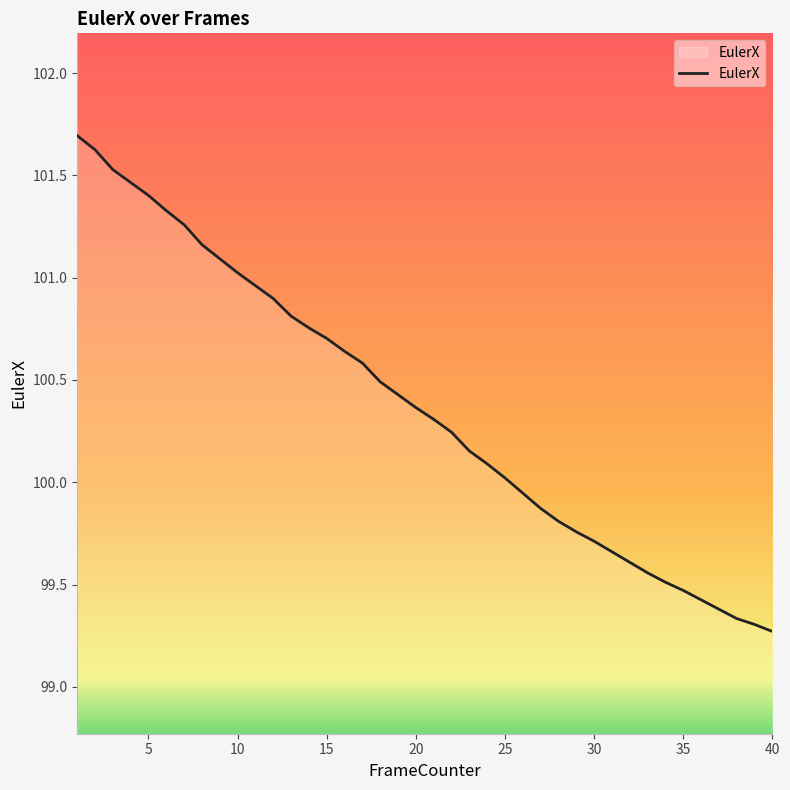

What is the difference between the maximum and minimum values?

2.4